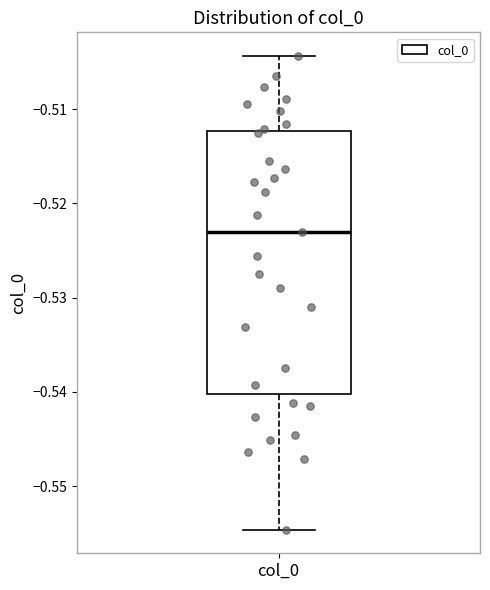

Transcribe this box plot: give where the median line is, the range the box spans, and where the two whiskers end, as read against the y-axis. The values are not printed on the chart, so give them approximately, as read against the axis.

median -0.523, box -0.540 to -0.512, whiskers -0.555 to -0.504